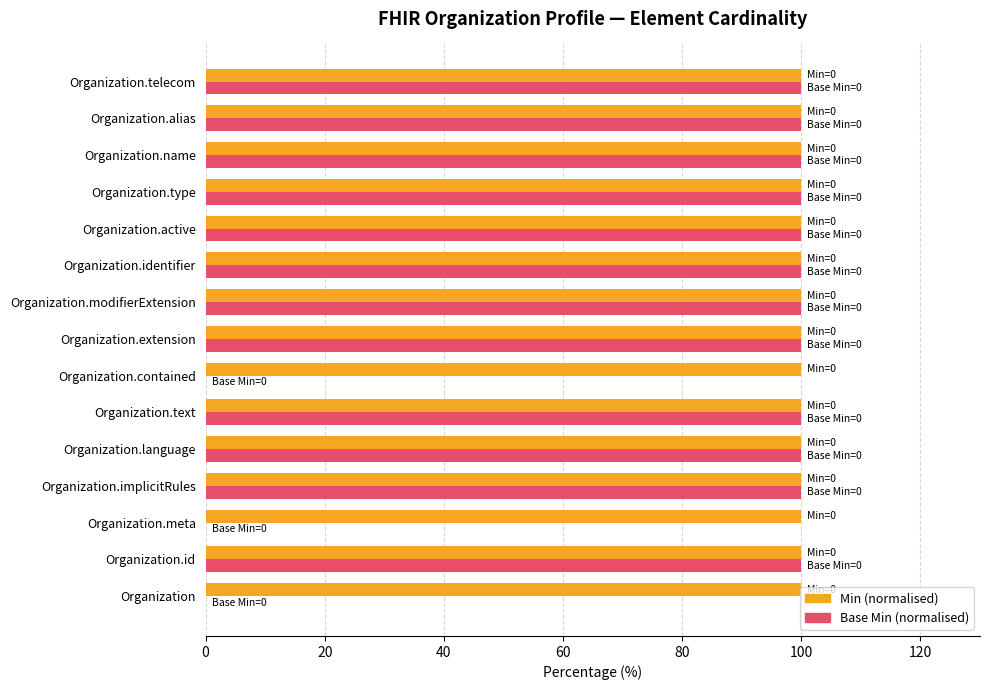

What is the approximate value of Base Min (normalised) at Organization.modifierExtension?

100